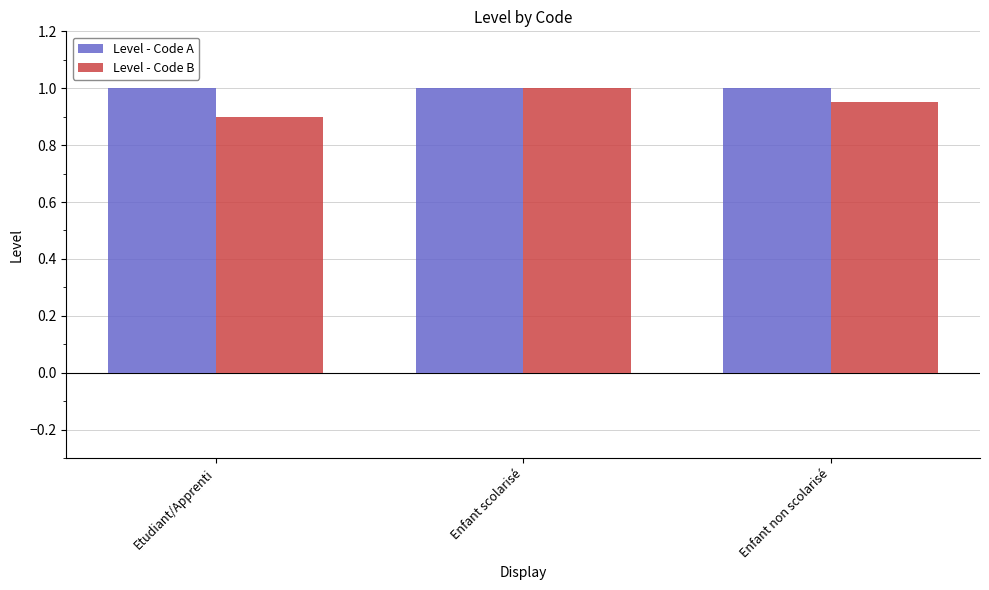

How many bars are there in each group?

2